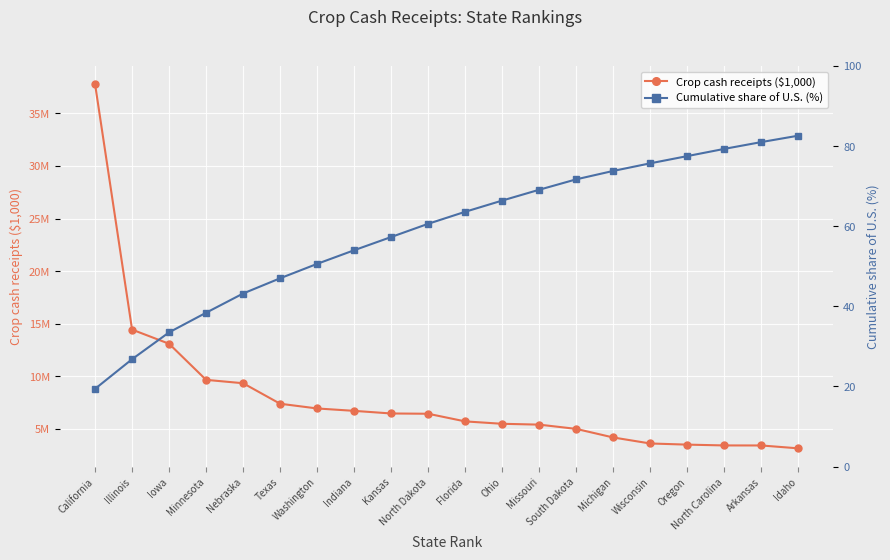

At how many categories does at least one series exceed 4648970?

14